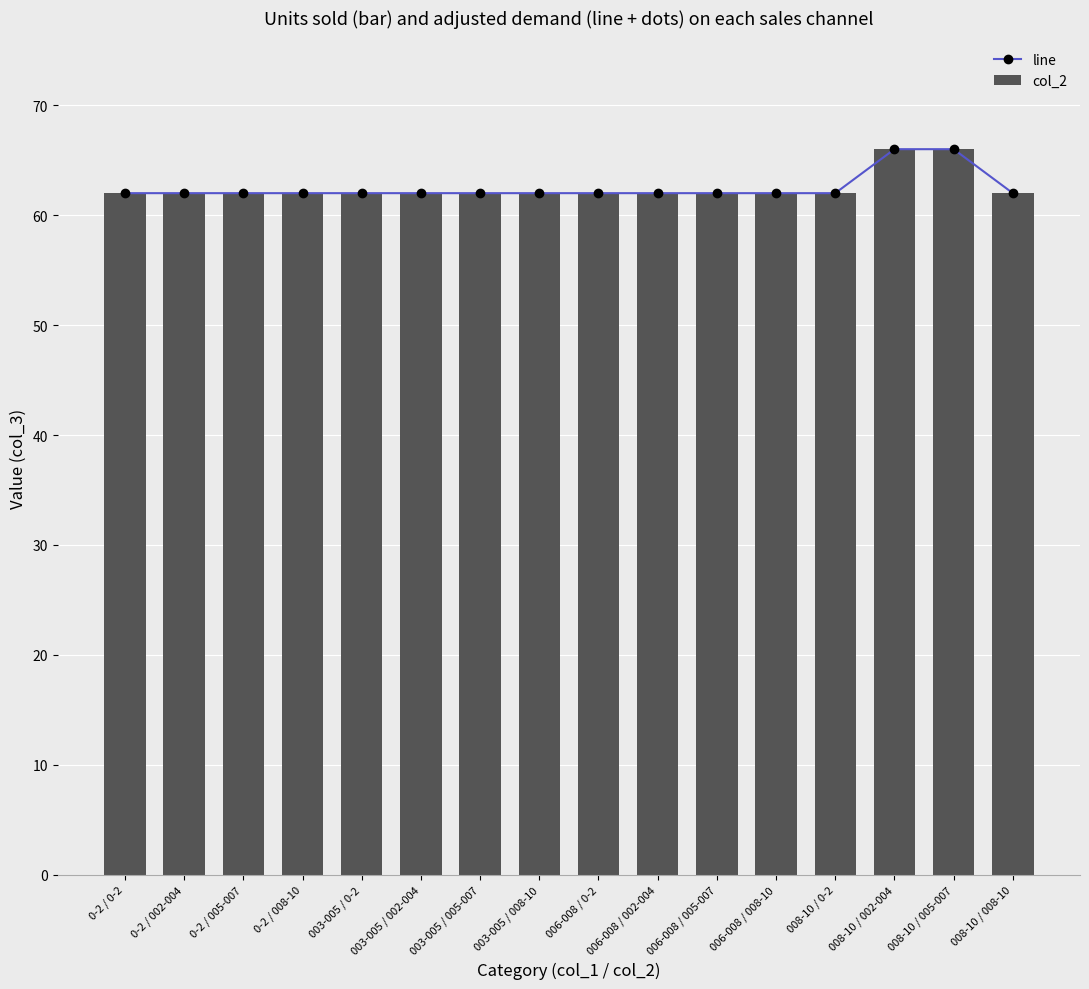

Which series has the largest total across all categories?

line